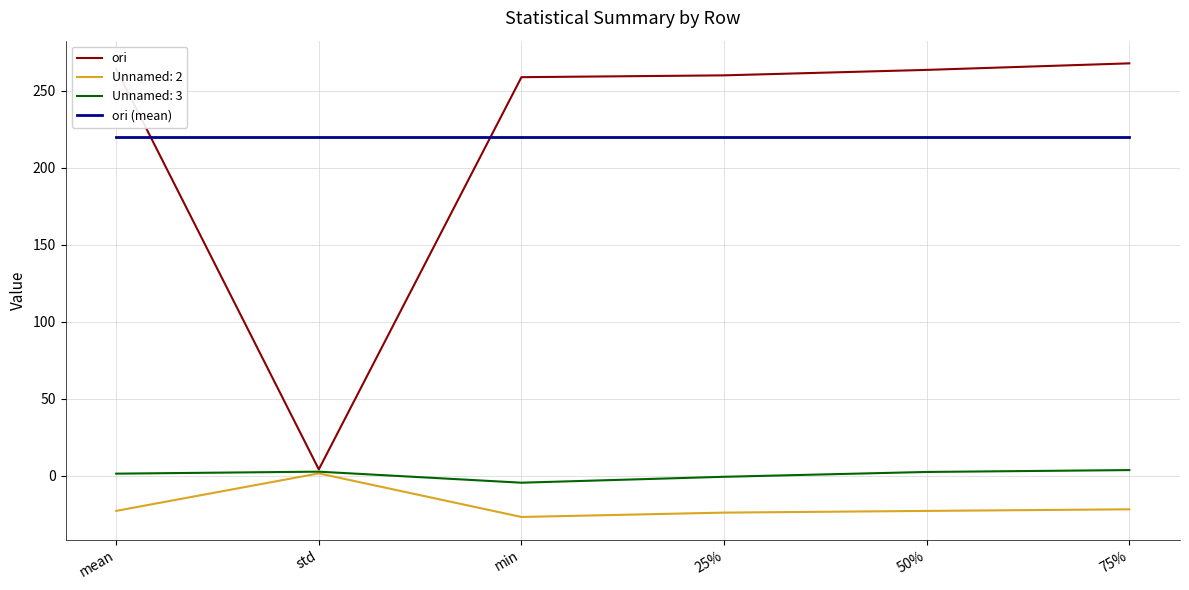

Is the value of ori (mean) at 75% greater than the value of ori at 75%?

No